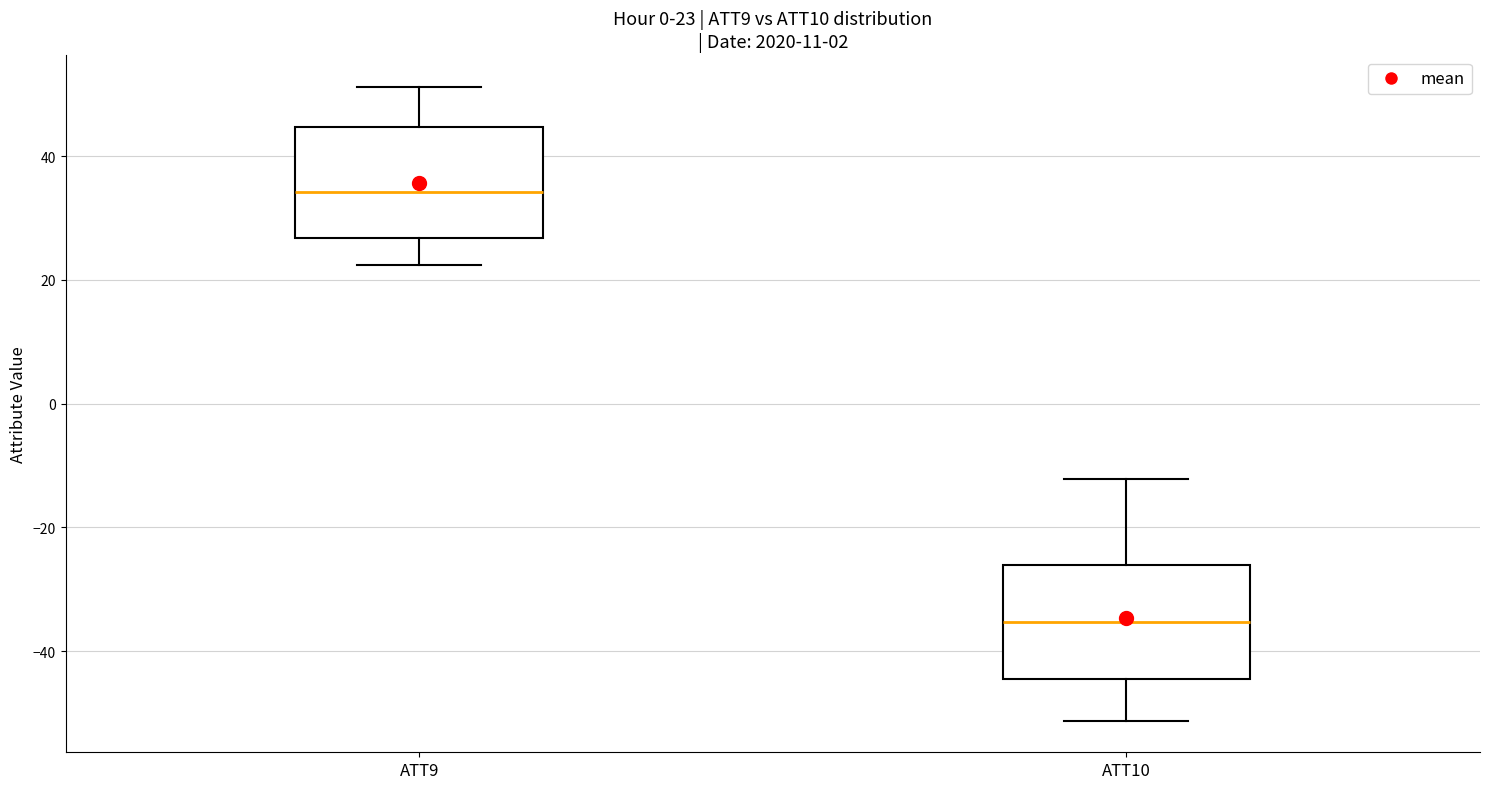

Which box has the highest median line?

ATT9